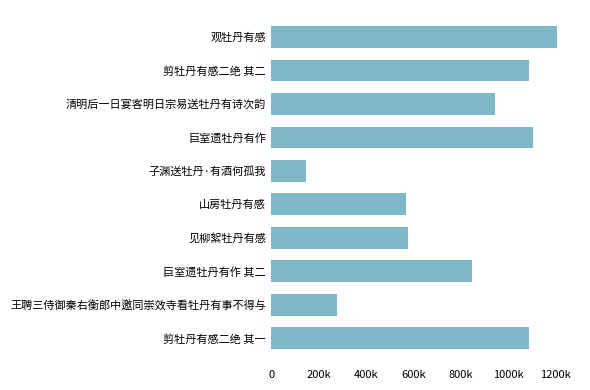

Does the chart contain any negative values?

No